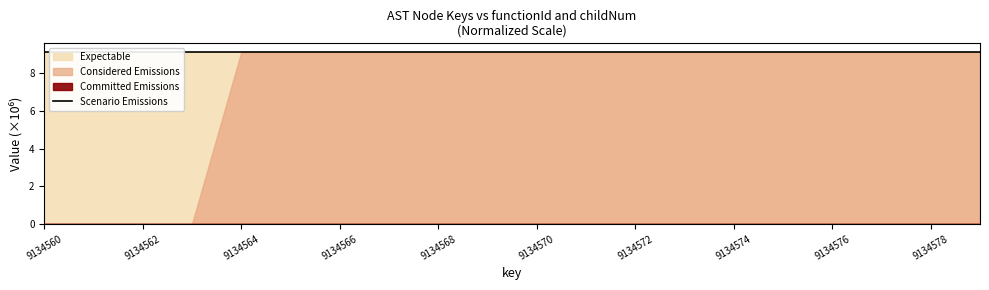

Is it true that Scenario Emissions equals 3.1 at 9134574?

False